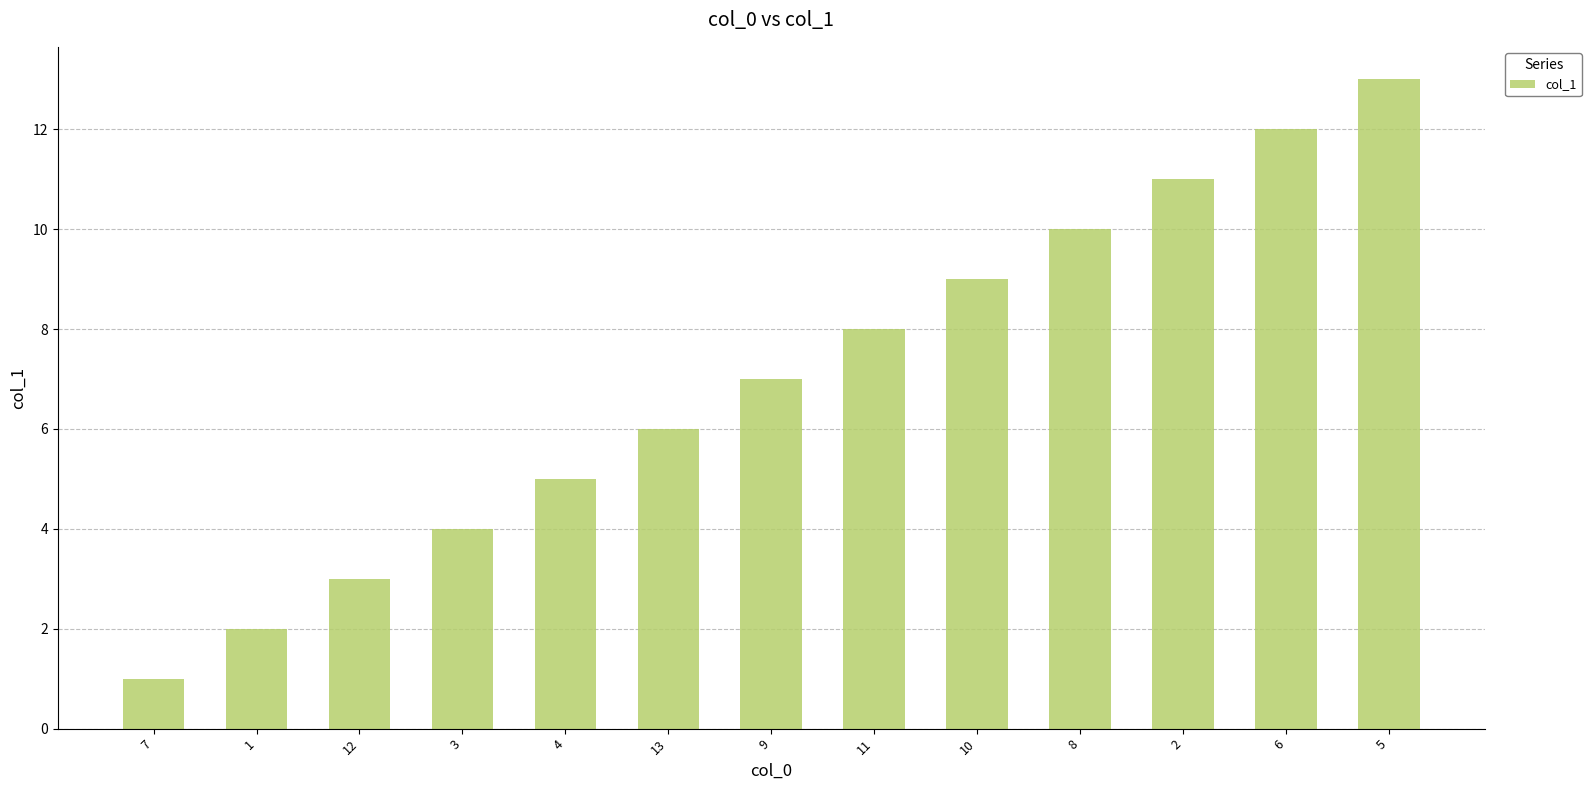

Is it true that the value at 8 is 10?

True